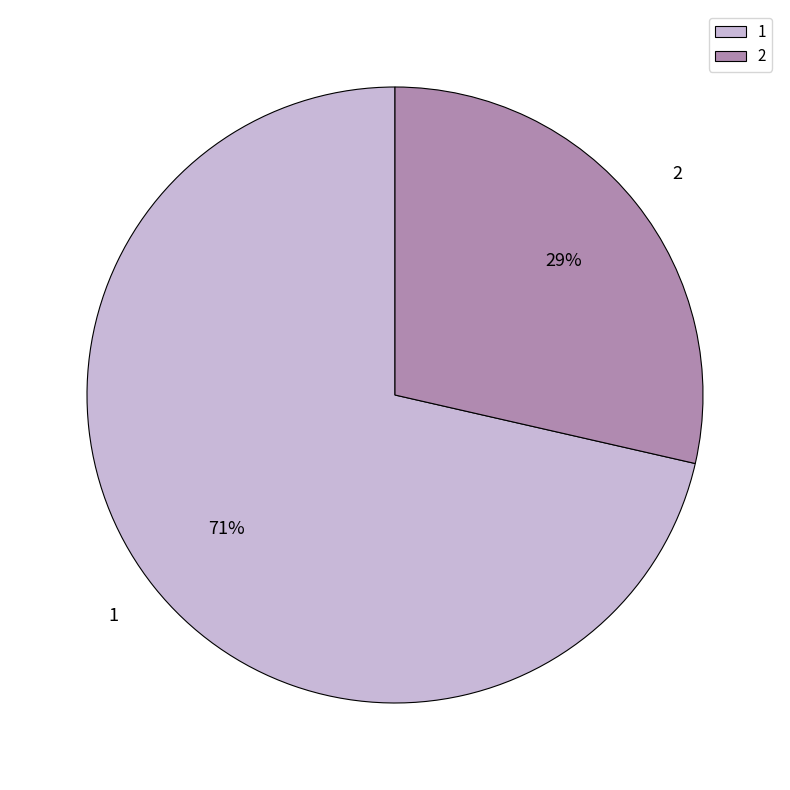

To the nearest percent, what percentage of the pie is 2?

29%